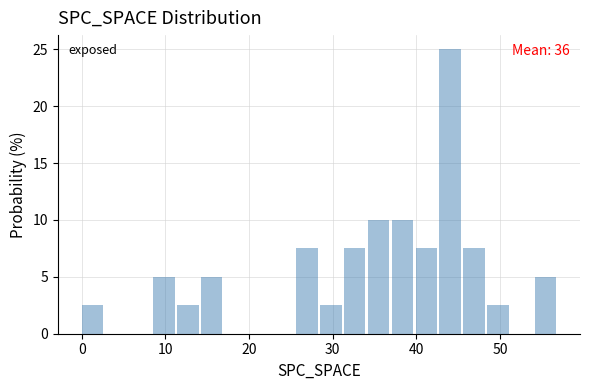

Read against the x-axis, roughly where is the centre of the tallest bar?

44